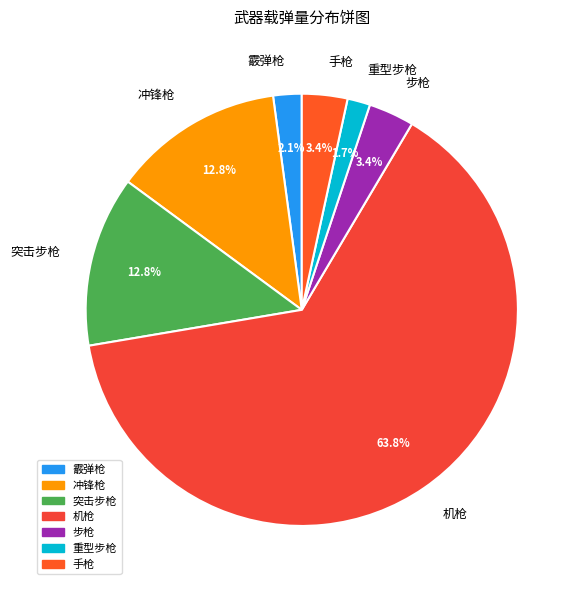

Approximately how many times larger is the value at 步枪 compared to 机枪?

0.1